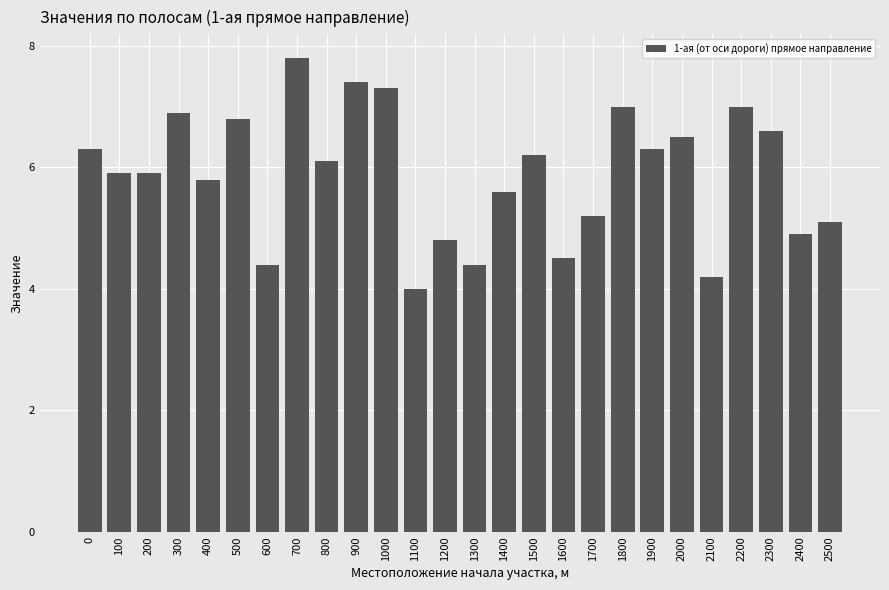

Count the number of values greater than 6.

13